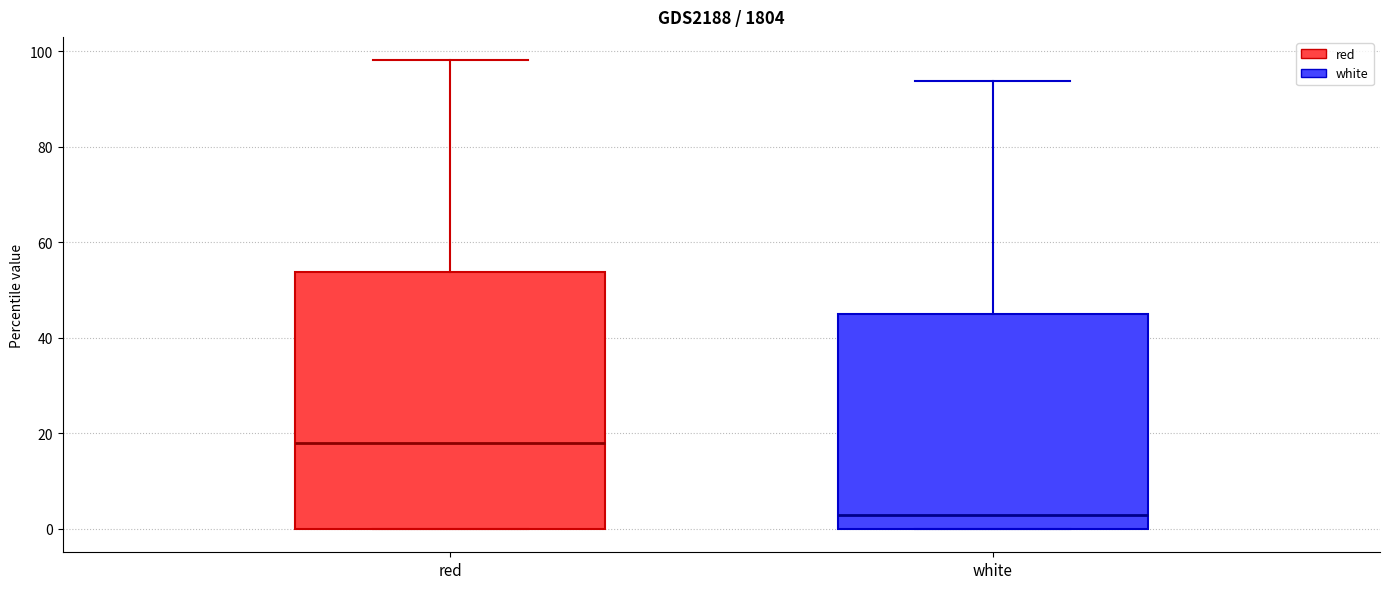

Comparing the boxes themselves (not the whiskers), which one is the tallest?

red